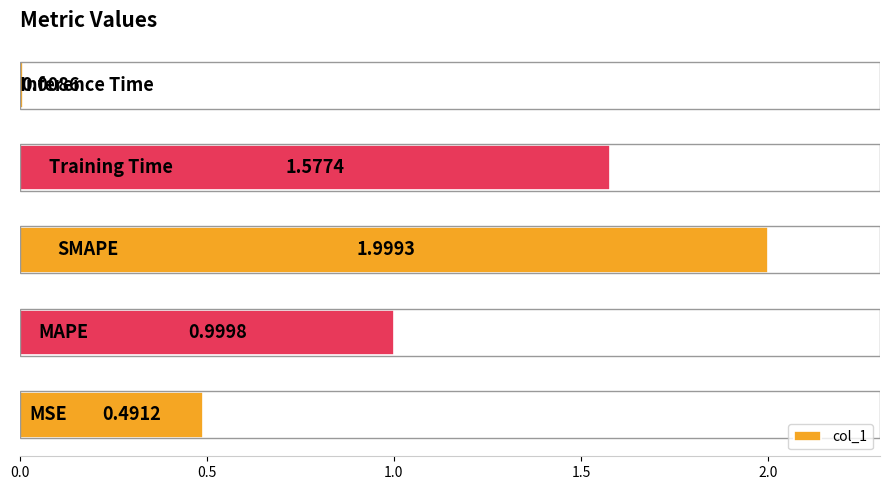

What is the sum of all values?

5.1